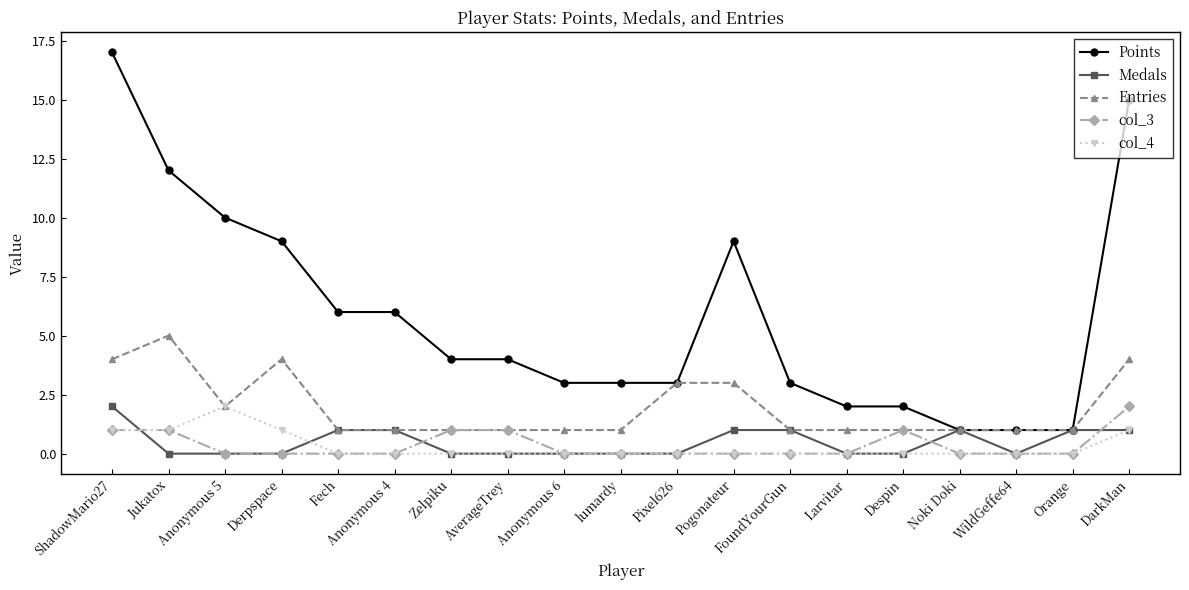

True or false: col_4 has a value of 2 at Derpspace.

False